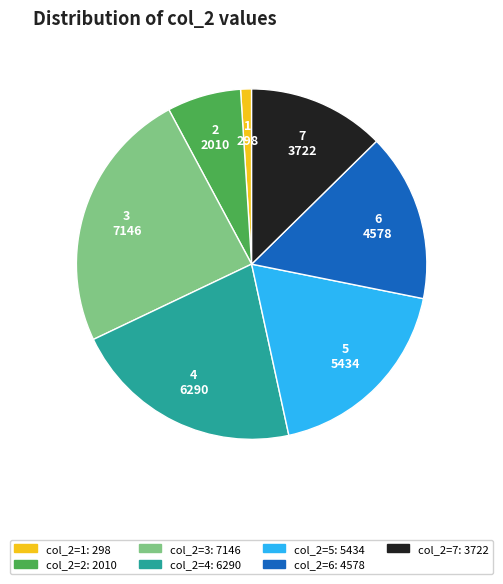

Is 3 the majority of the pie?

No